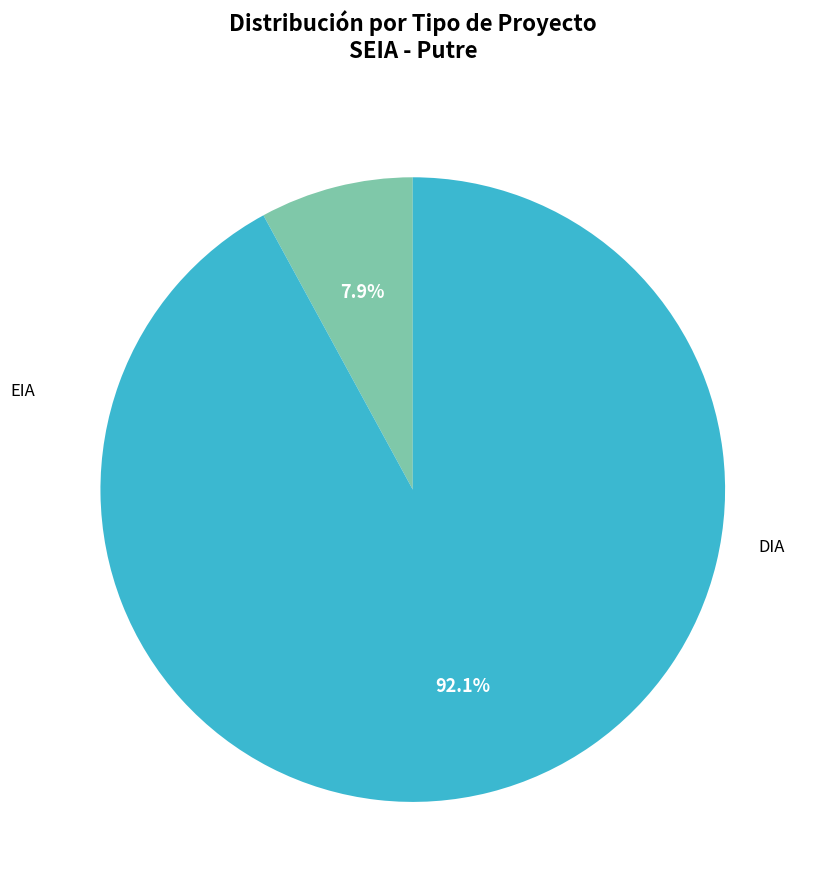

Combined, what portion of the pie is EIA and DIA?

100.0%